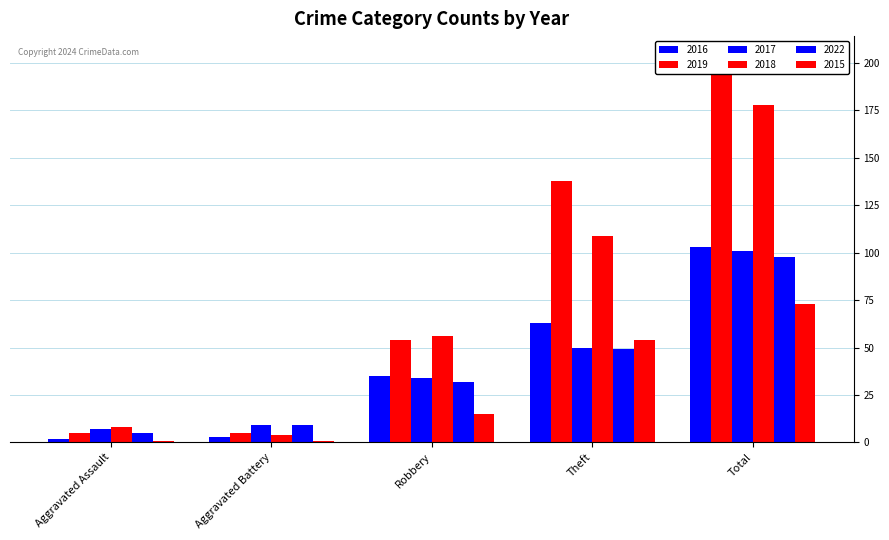

Is the value of 2017 at Robbery greater than the value of 2016 at Aggravated Battery?

Yes